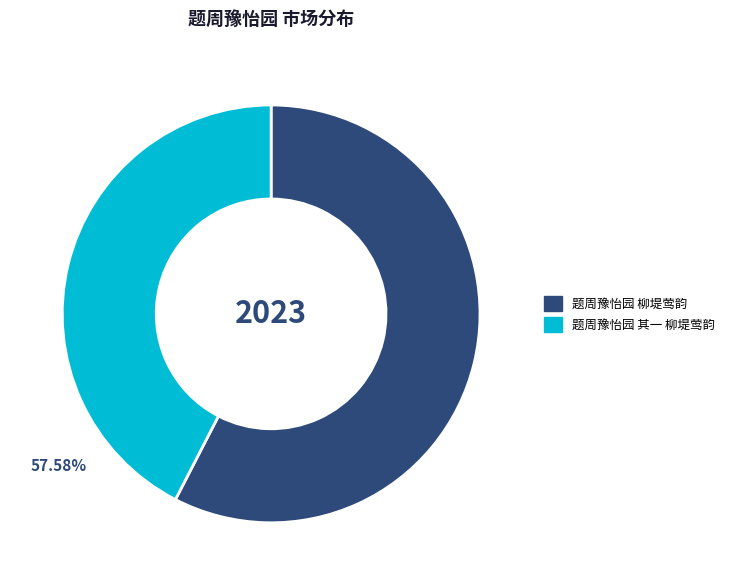

The 题周豫怡园 柳堤莺韵 slice represents 58% of the pie. True or false?

True